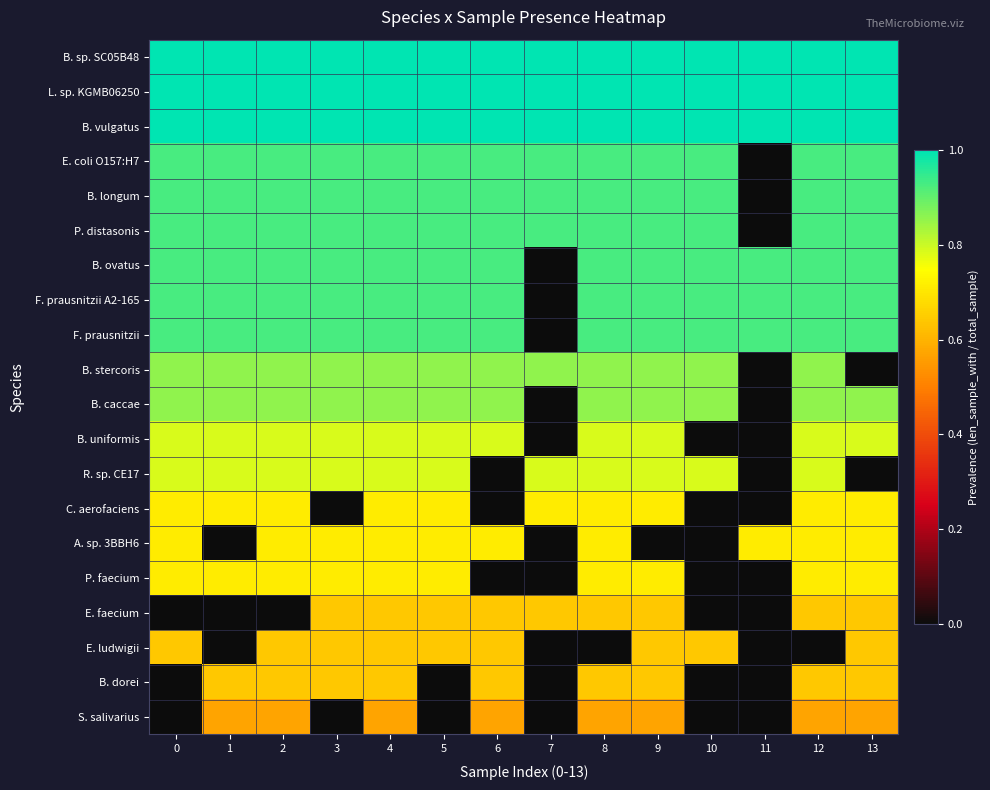

At which category is the sum across all series the highest?

4